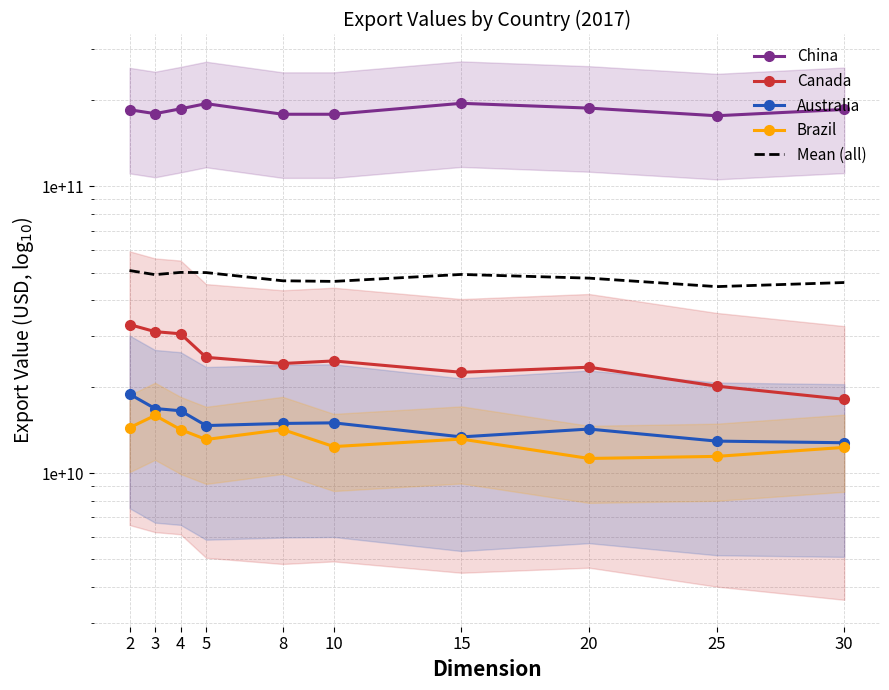

Which series has the widest spread of values?

China